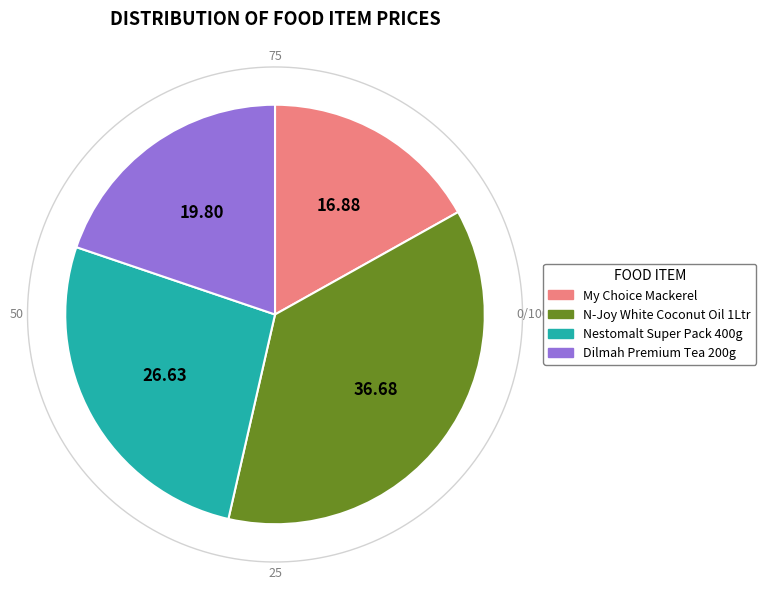

What percentage do Dilmah Premium Tea 200g and My Choice Mackerel together represent?

36.7%